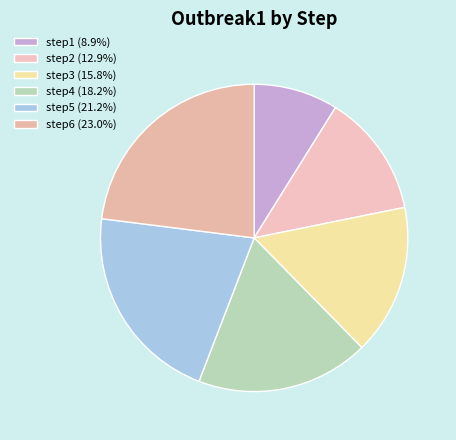

To the nearest percent, what is the difference between the step2 and step5 slice percentages?

8%